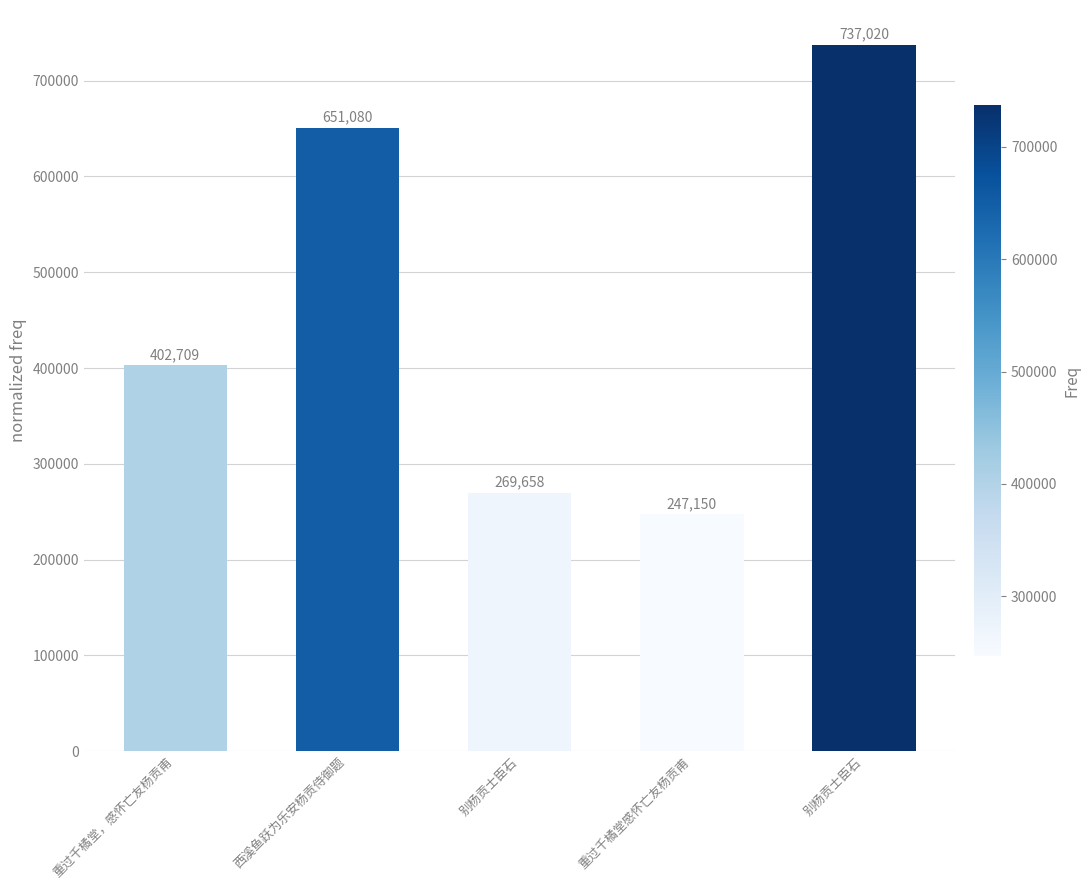

At which category does the chart reach its peak across all series?

别杨贡士臣石